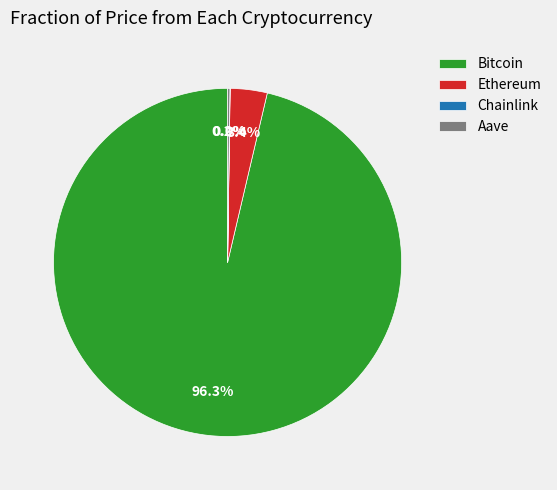

Which category accounts for the majority?

Bitcoin